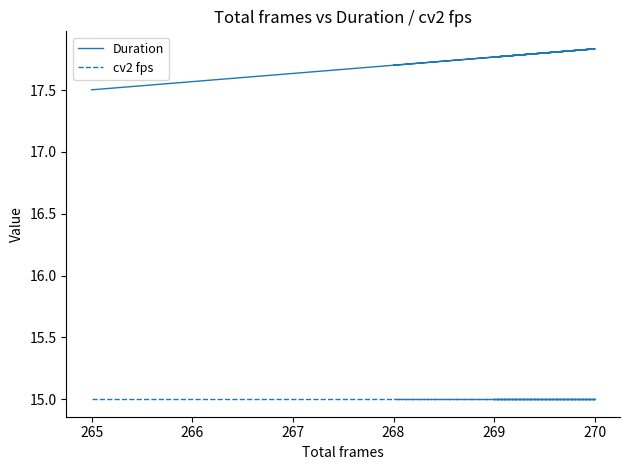

True or false: cv2 fps and Duration cross at least once.

False